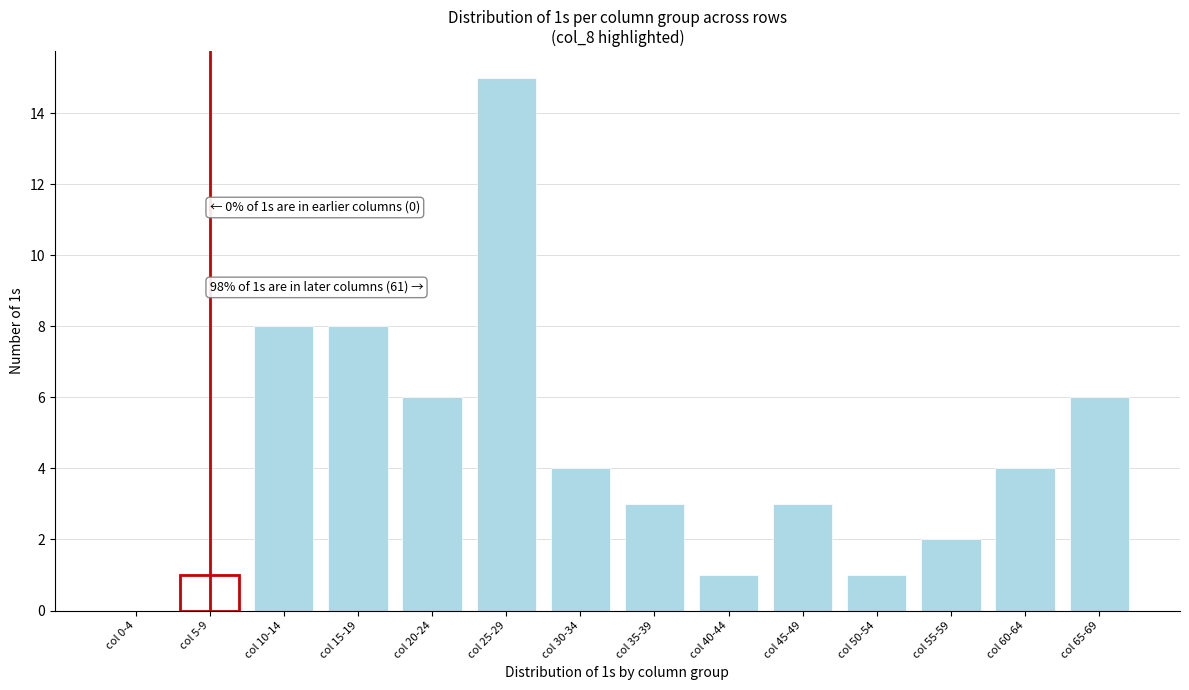

Reading right to left, list all the values displayed in this chart.

col 65-69=6	col 60-64=4	col 55-59=2	col 50-54=1	col 45-49=3	col 40-44=1	col 35-39=3	col 30-34=4	col 25-29=15	col 20-24=6	col 15-19=8	col 10-14=8	col 5-9=1	col 0-4=0